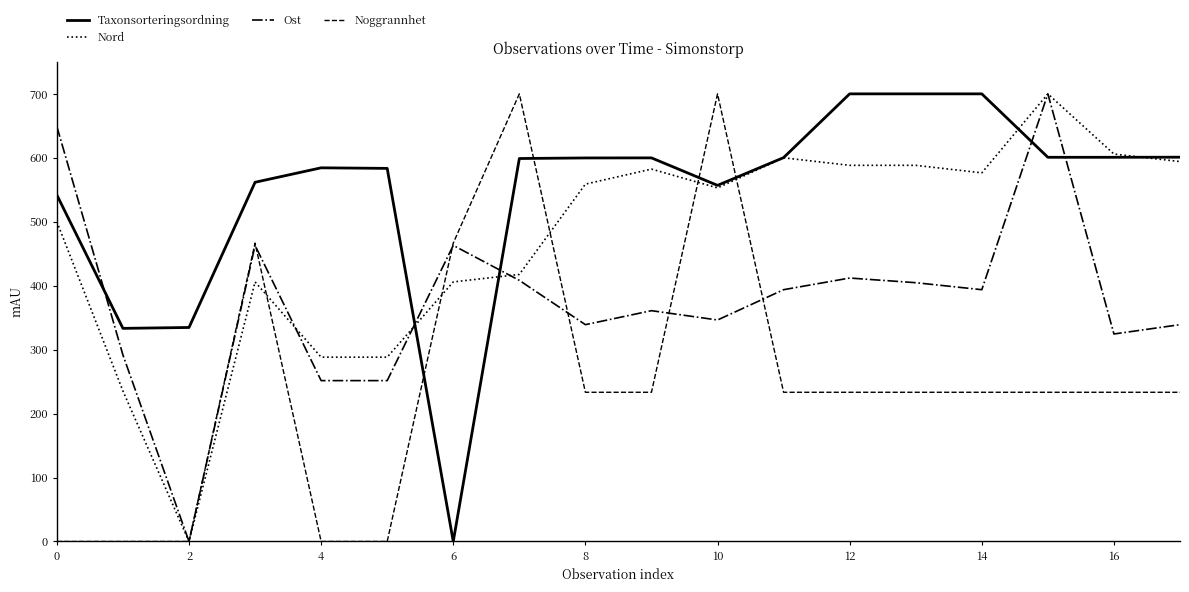

What is the maximum value for Noggrannhet?

700.0